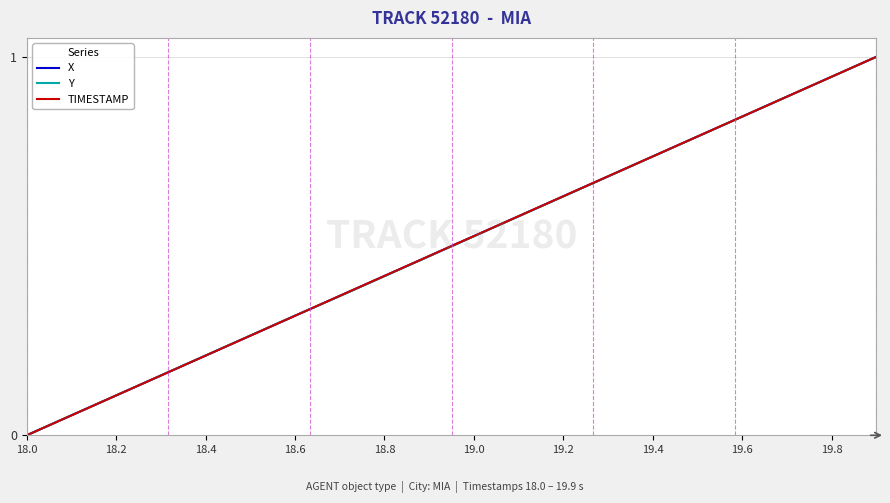

True or false: TIMESTAMP has more than 1 interior local peaks.

False